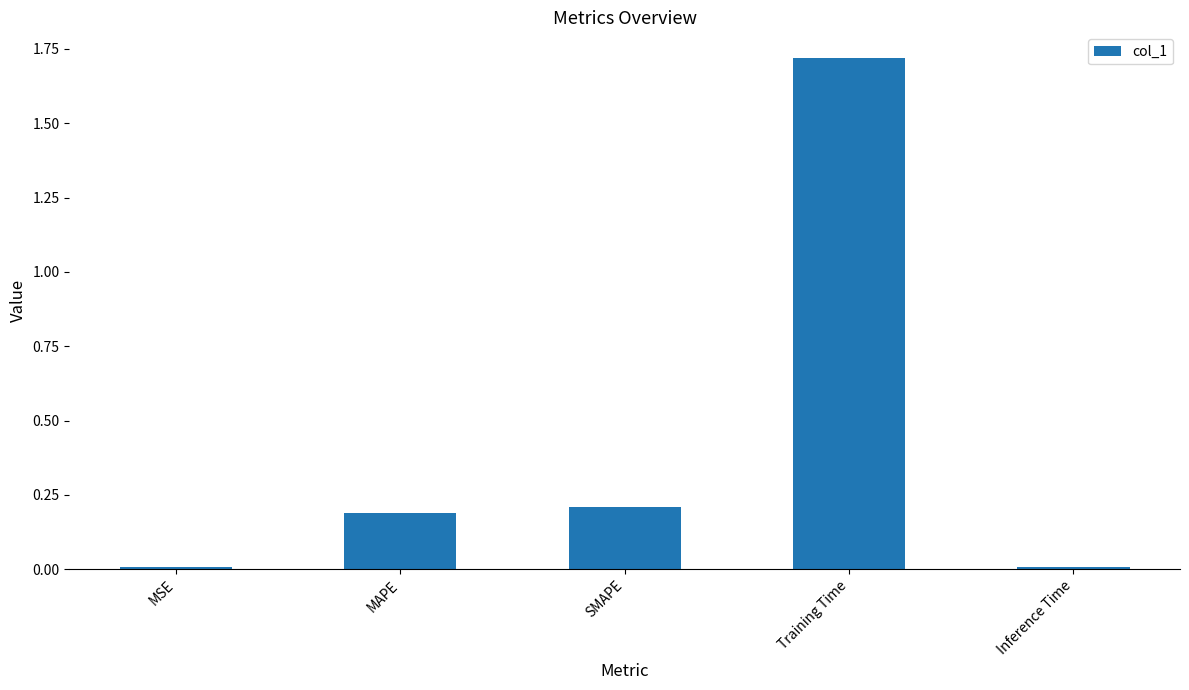

The chart shows a value of 0.2 at SMAPE. True or false?

True